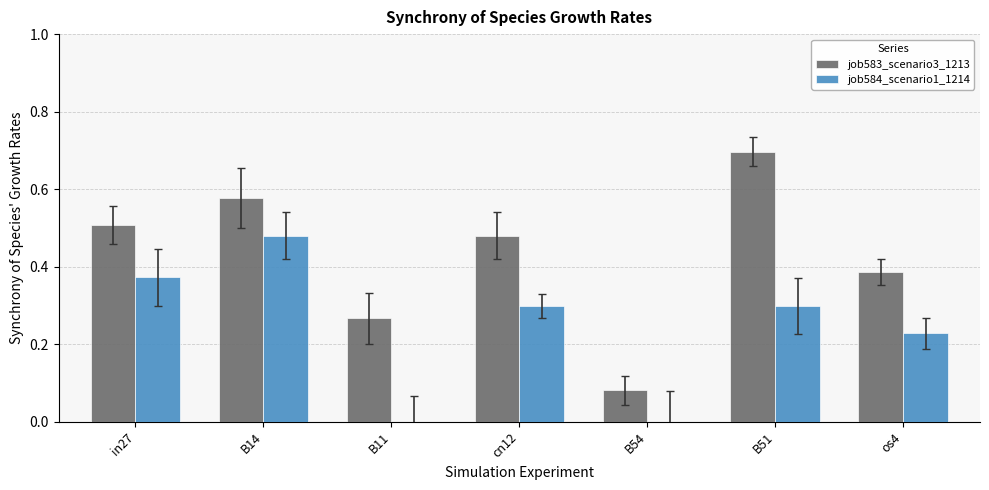

How many series are shown in this chart?

2